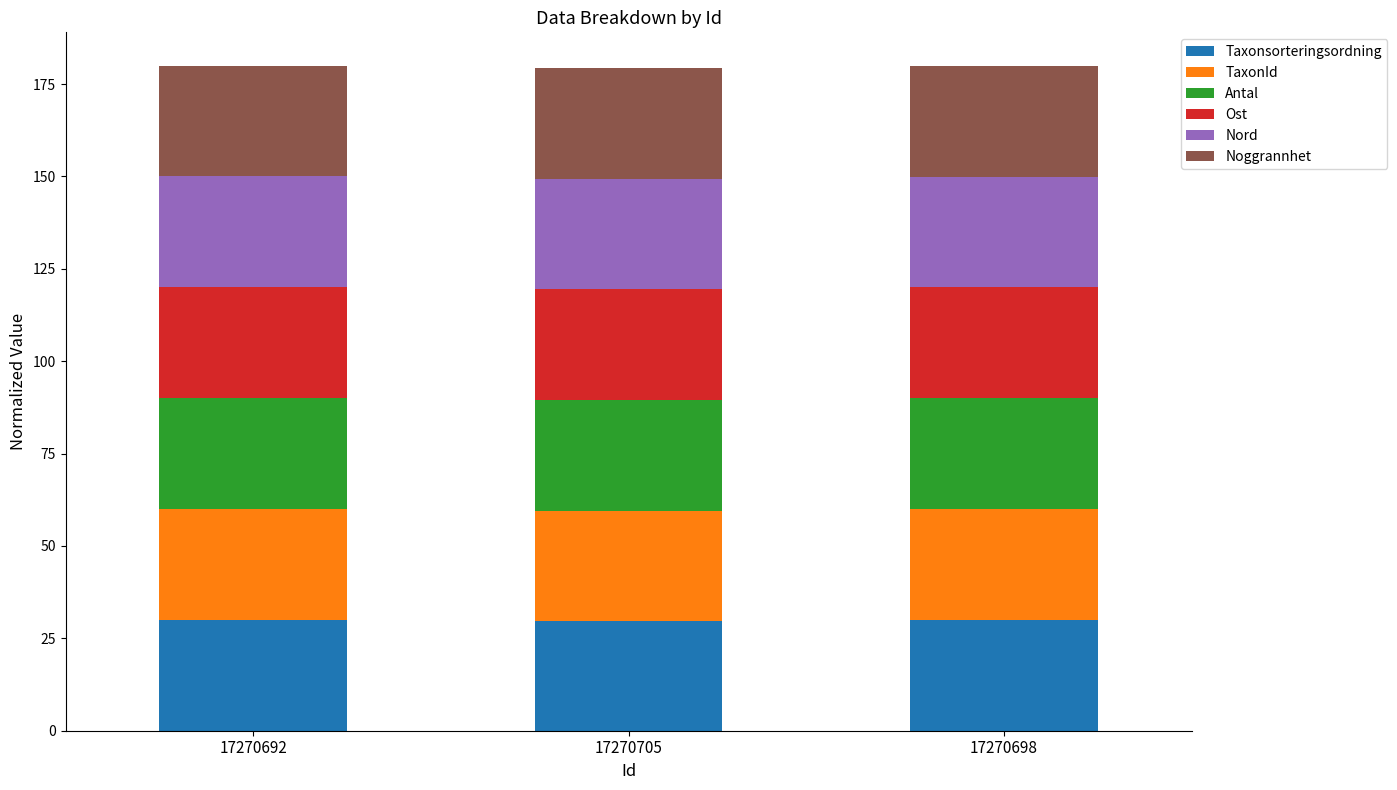

The Taxonsorteringsordning series shows 29.6 at 17270705. True or false?

True